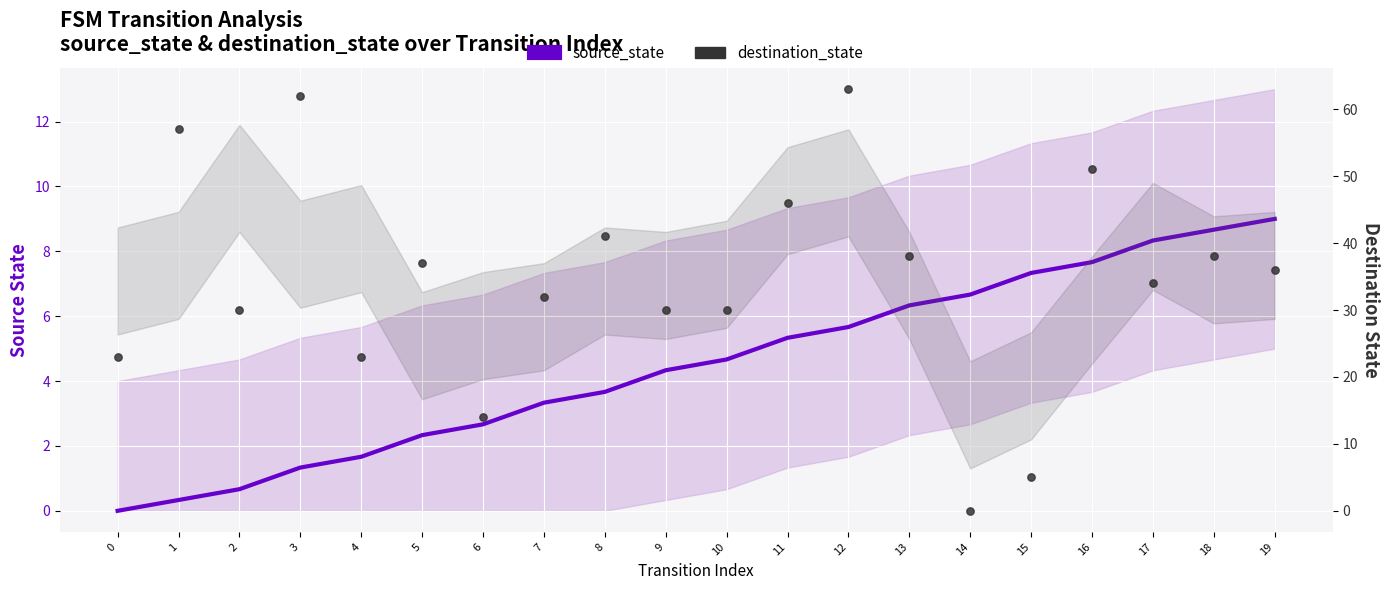

Which series reaches the minimum Y coordinate?

source_state